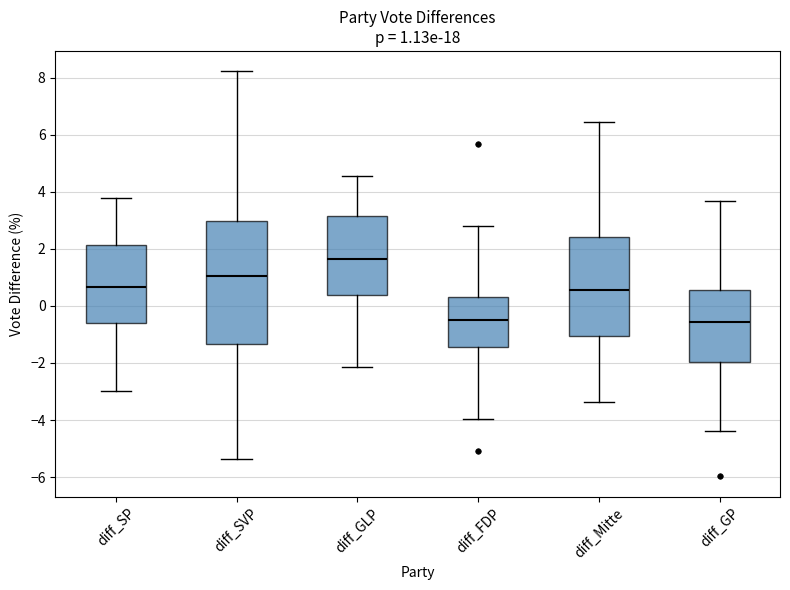

Comparing the boxes themselves (not the whiskers), which one is the tallest?

diff_SVP